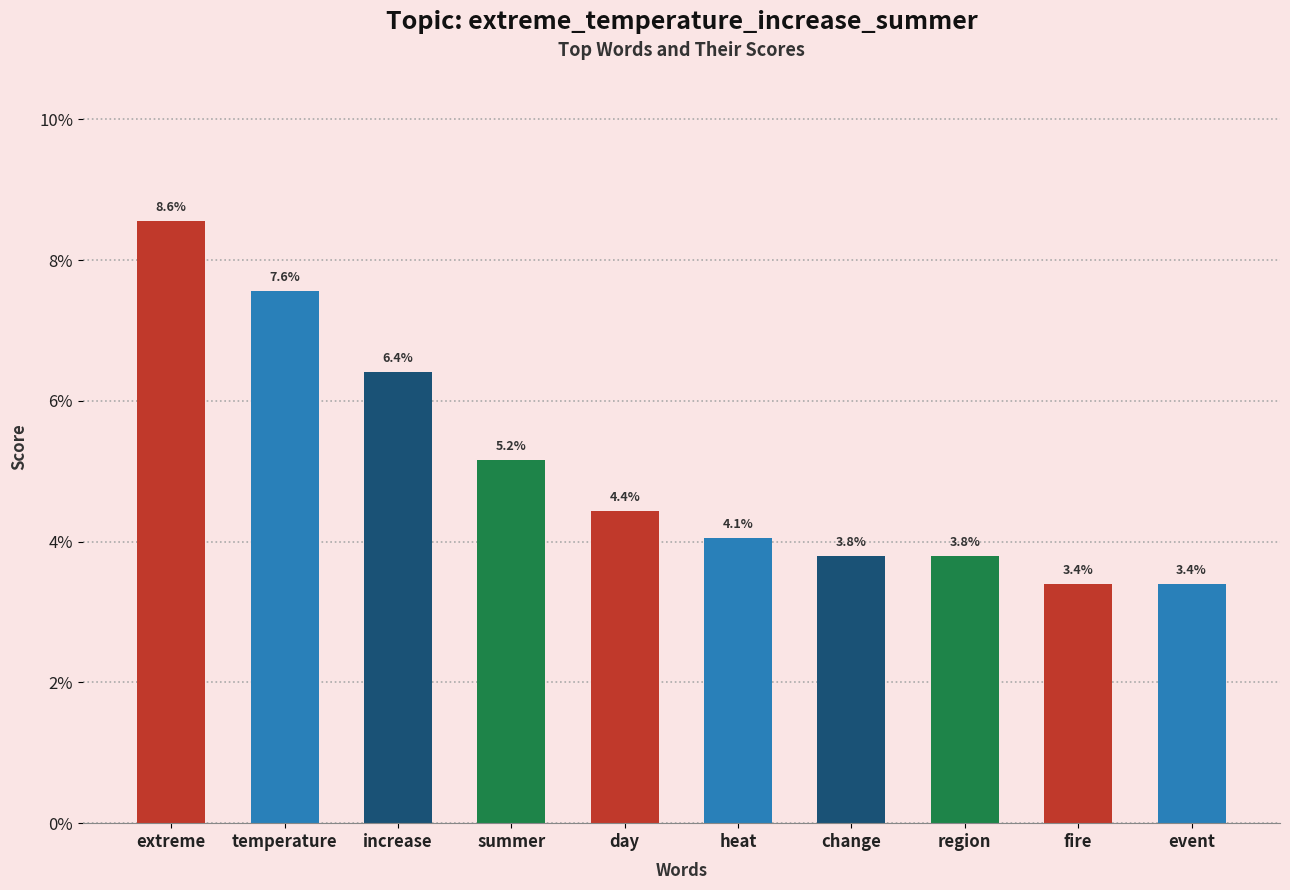

Rank the categories by value from lowest to highest.

fire, event, change, region, heat, day, summer, increase, temperature, extreme